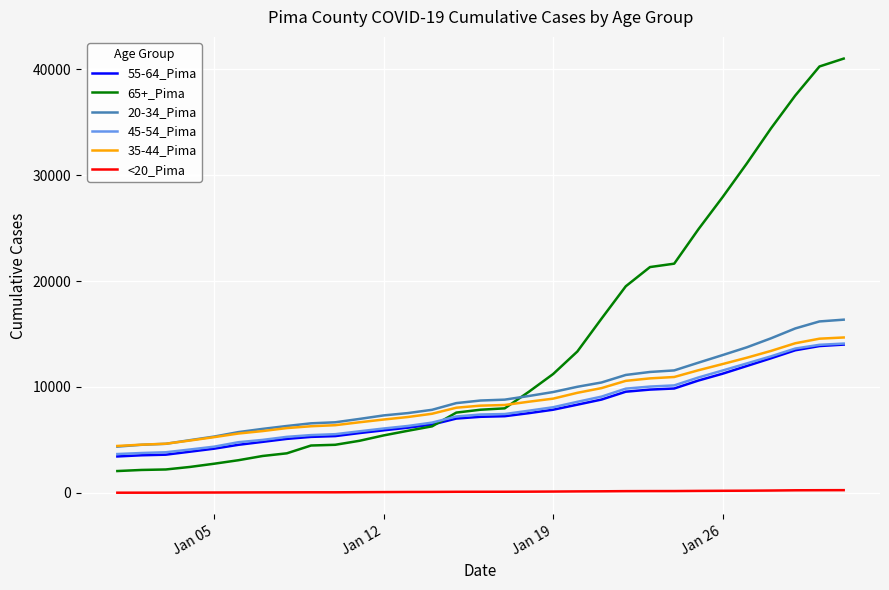

What is the maximum value shown in the chart?

40988